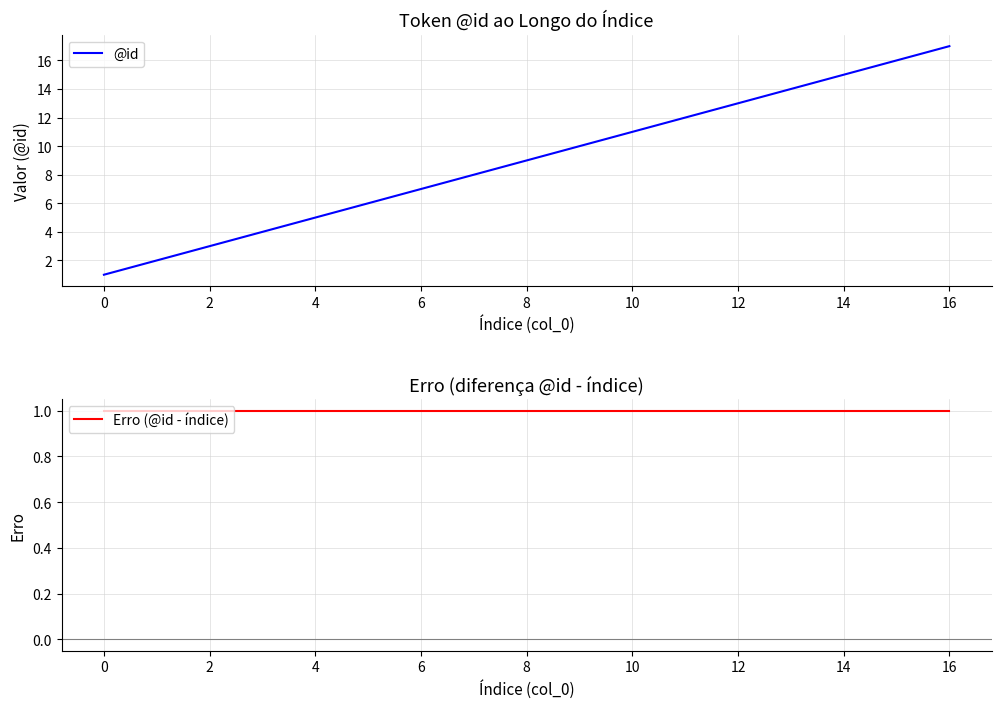

What is the approximate value of @id at 11?

12